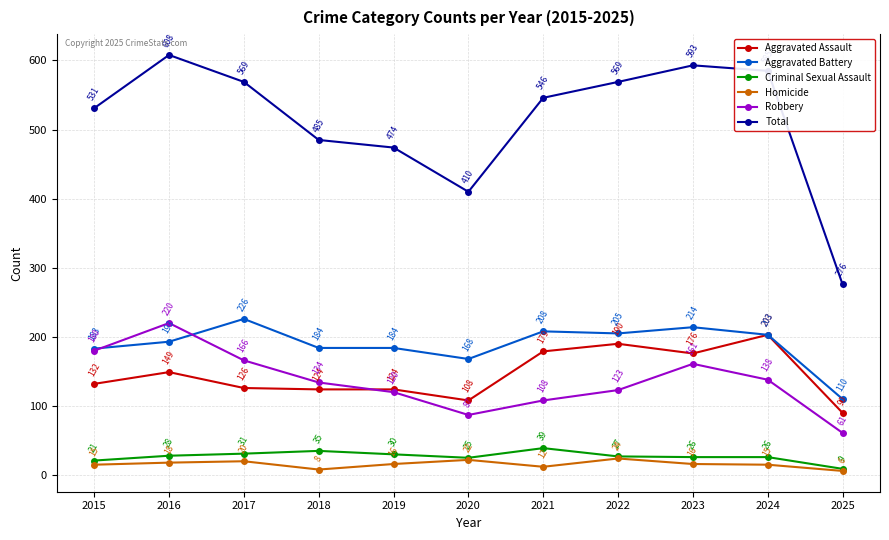

Where is the first local maximum for Robbery?

2016